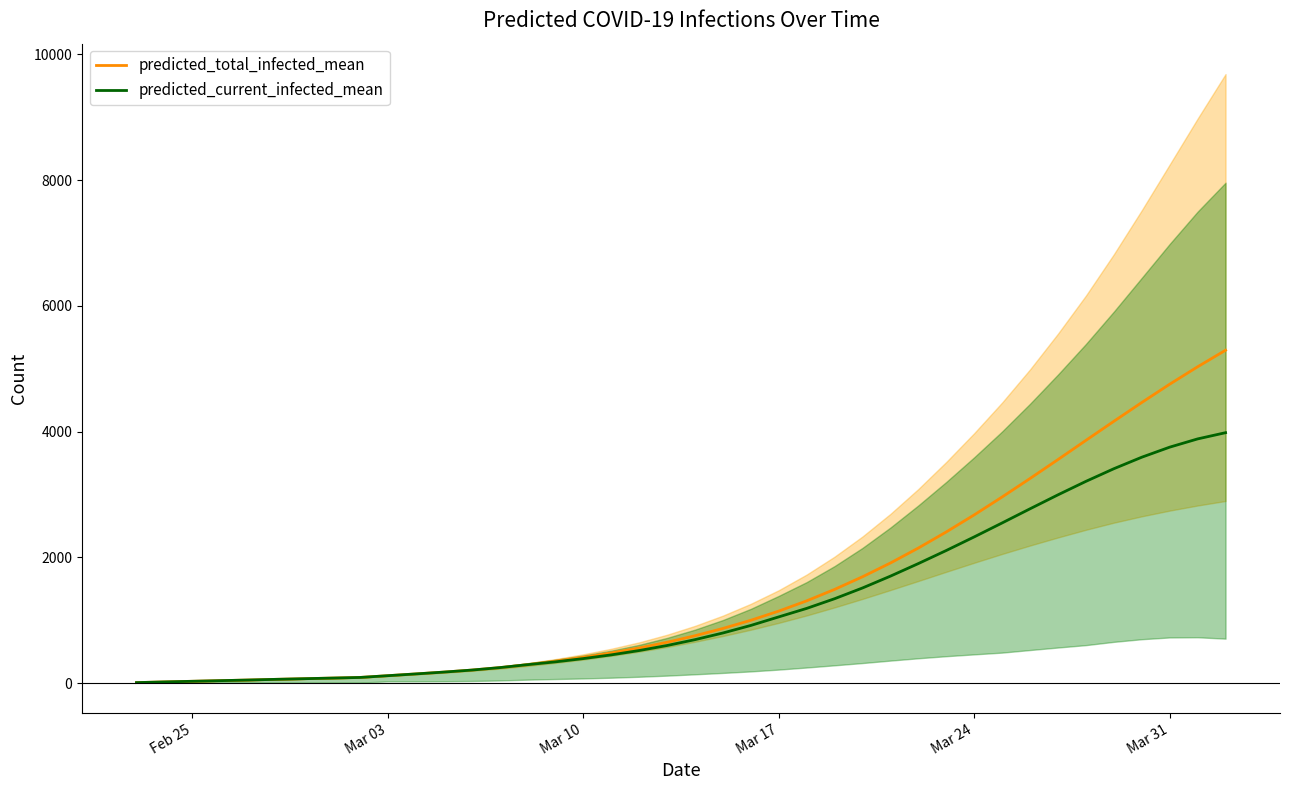

True or false: predicted_current_infected_mean and predicted_total_infected_mean intersect in this chart.

False